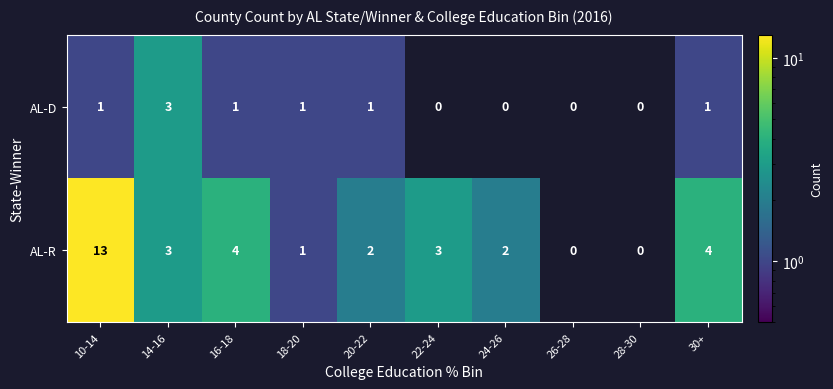

How many data points in AL-R are less than 3?

5